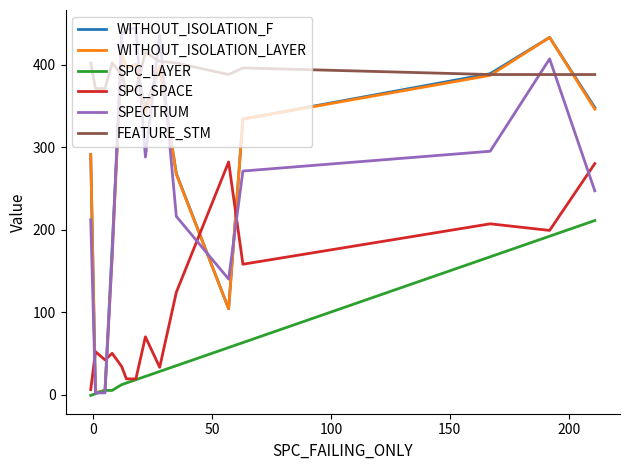

Which series has the largest total across all categories?

FEATURE_STM